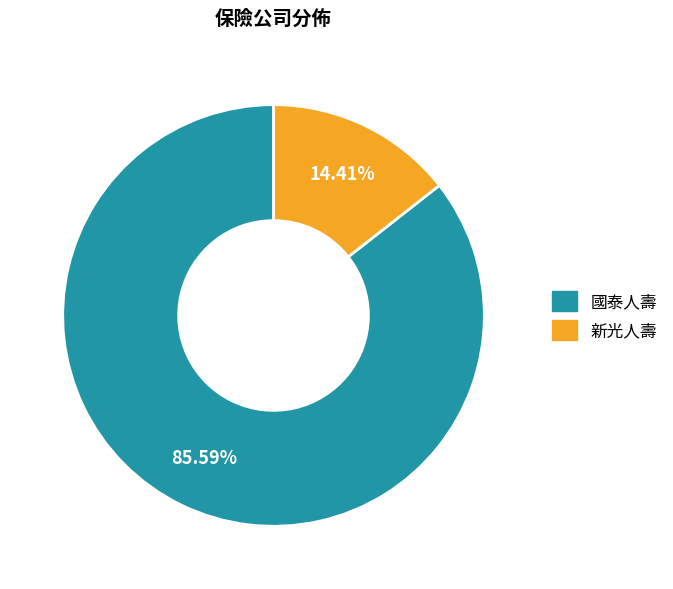

Which slice is the smallest?

新光人壽